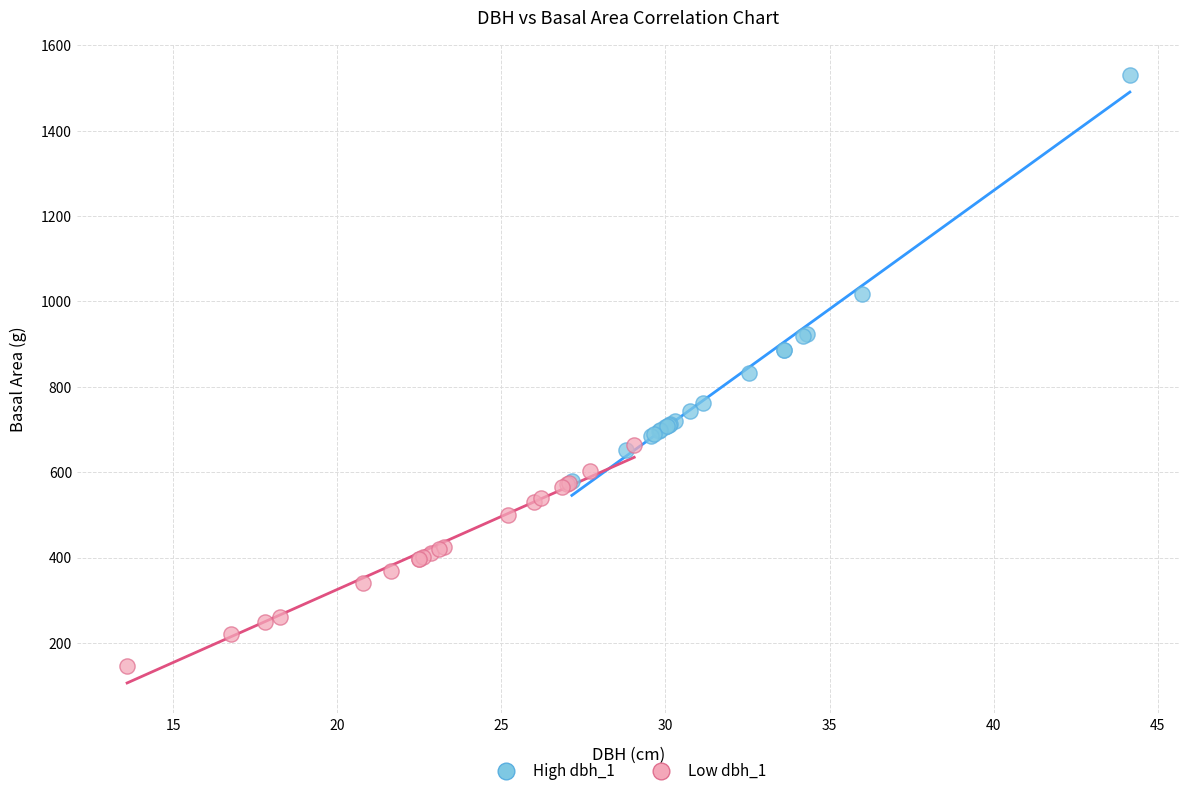

Which series contains the highest Y value?

High dbh_1